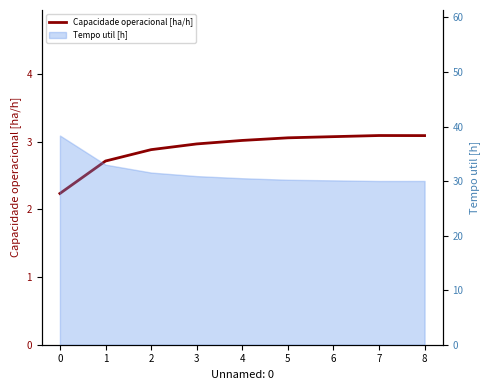

At which category does the chart reach its peak across all series?

7